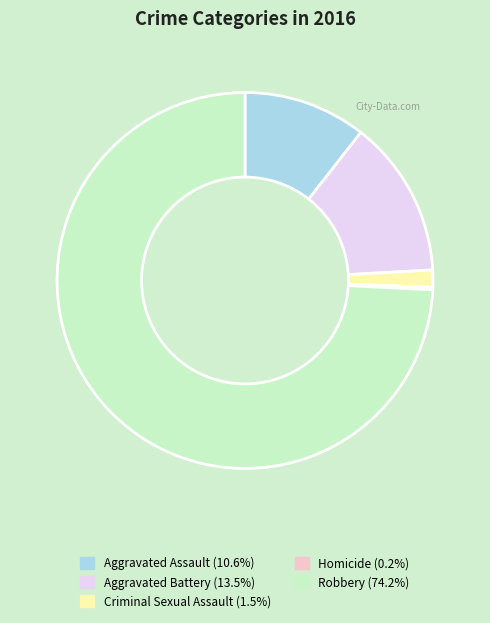

Is Criminal Sexual Assault the majority of the pie?

No